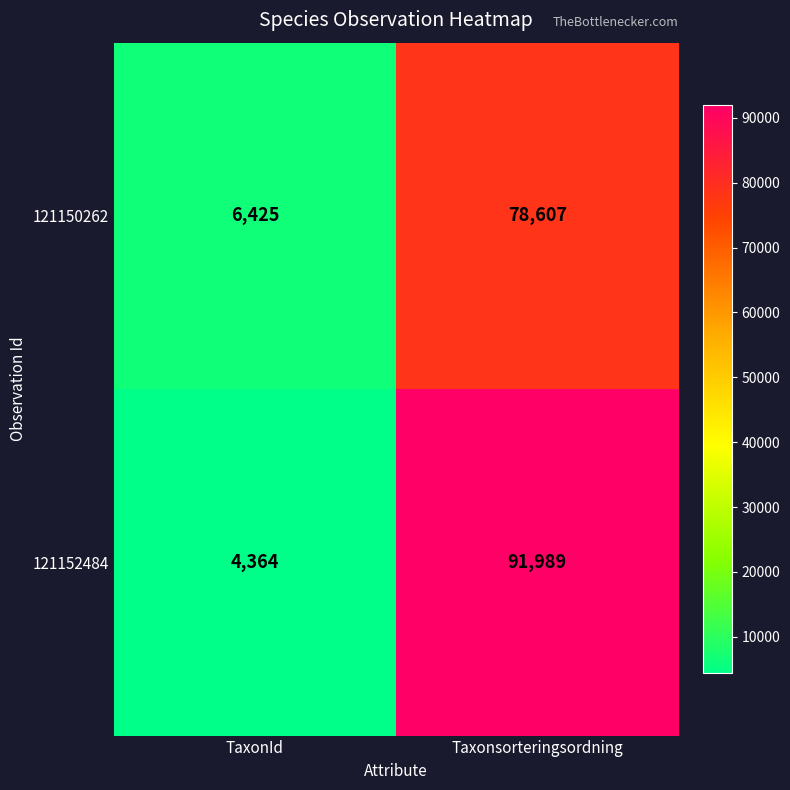

What is the spread (max minus min) of values at TaxonId?

2061